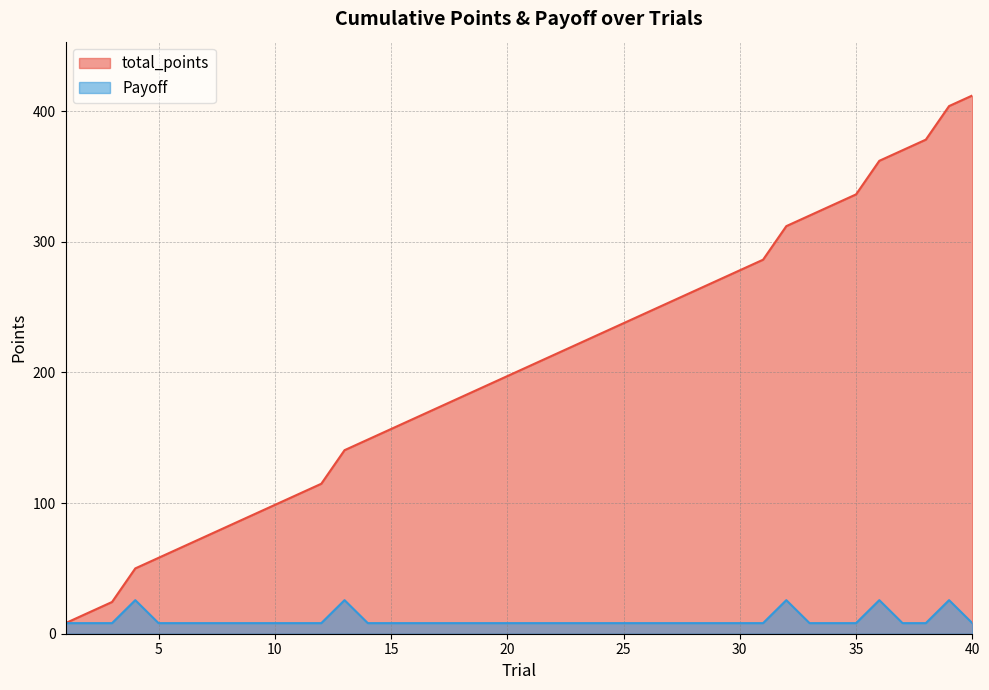

Is it true that total_points equals 116.2 at 18?

False